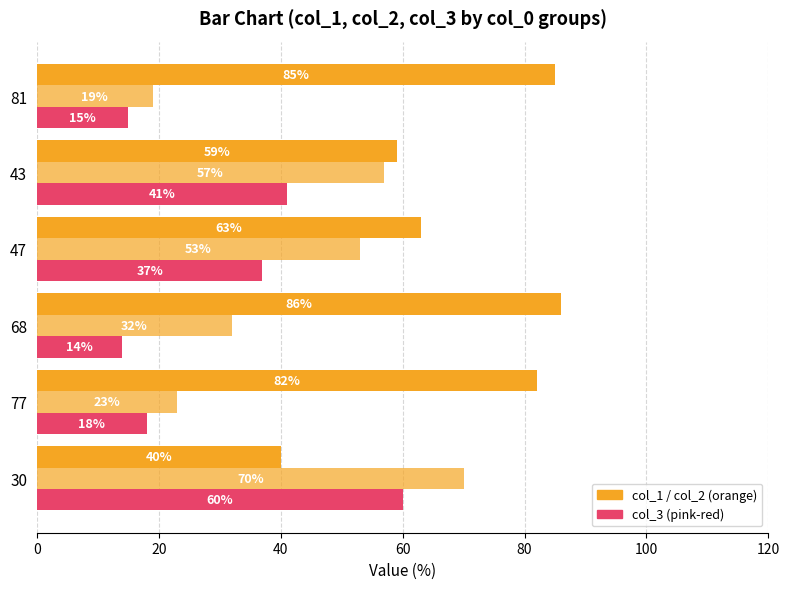

How many series are shown in this chart?

3